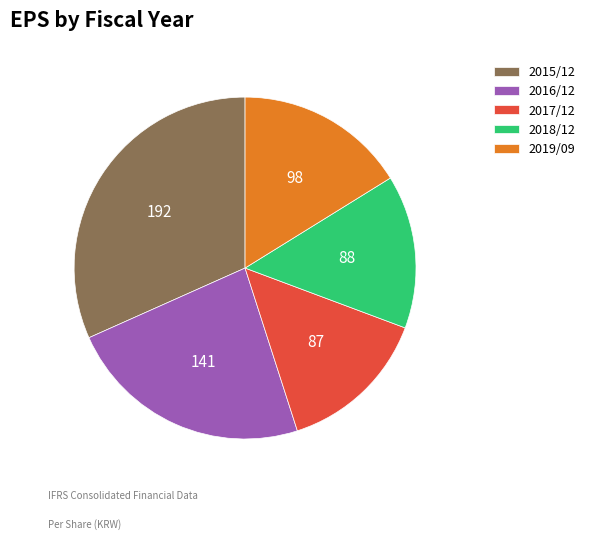

Which slice is the largest?

2015/12